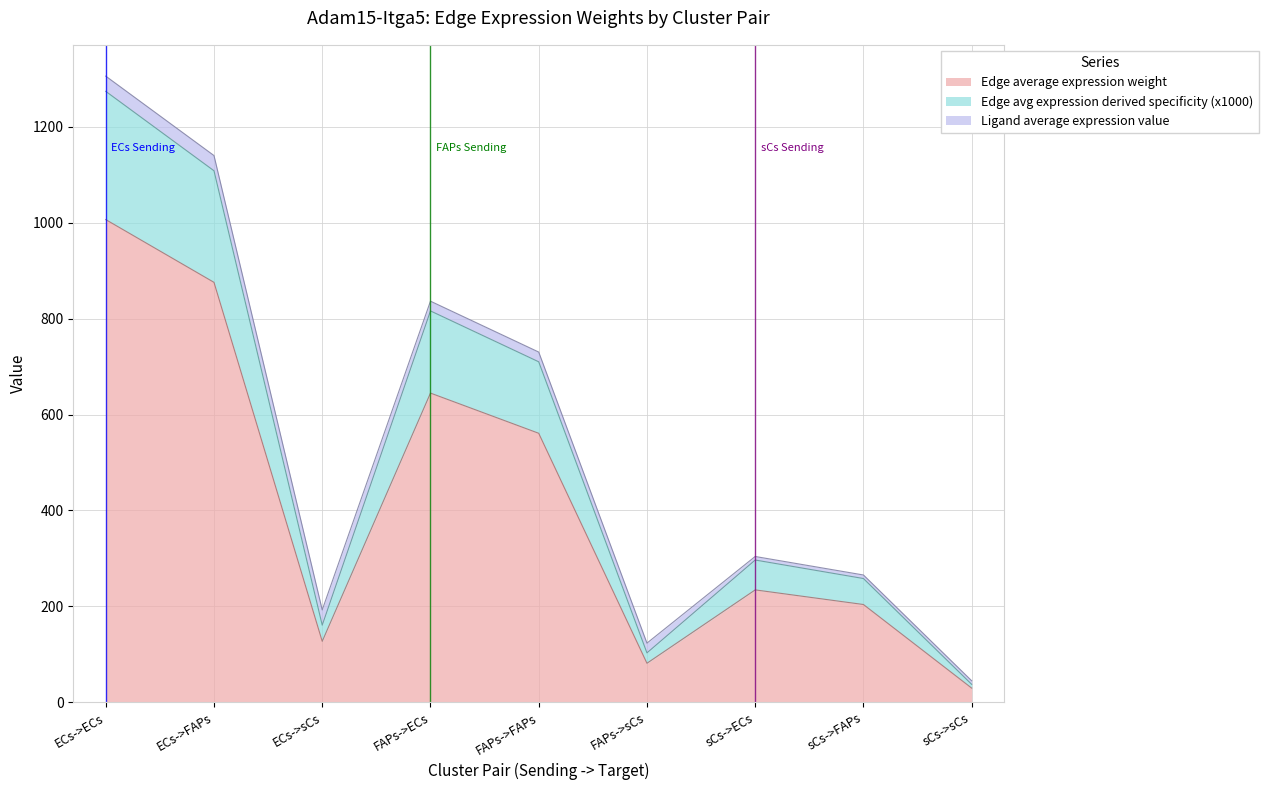

What is the sum of the Edge total expression weight values at sCs->FAPs and FAPs->sCs?

361.1